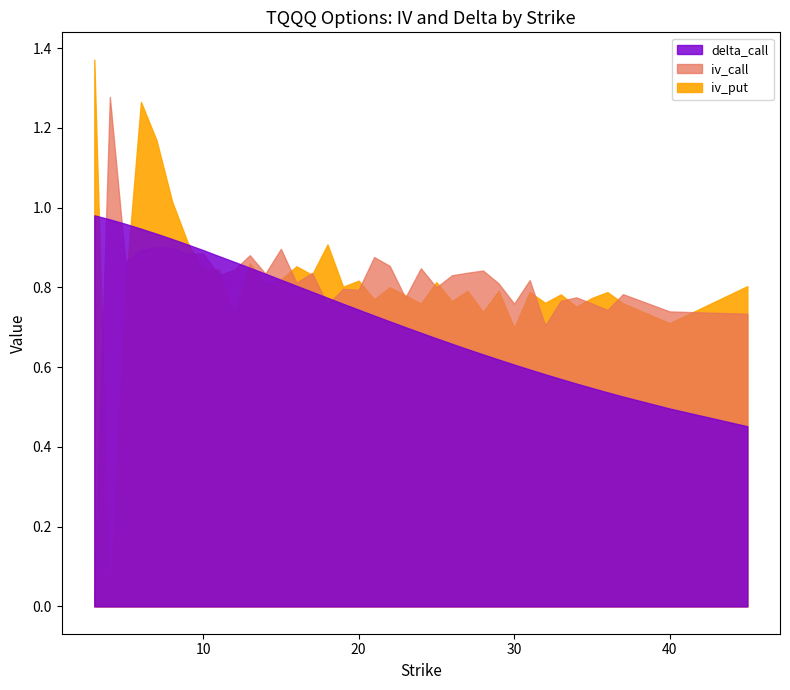

At how many categories does at least one series exceed 0?

37